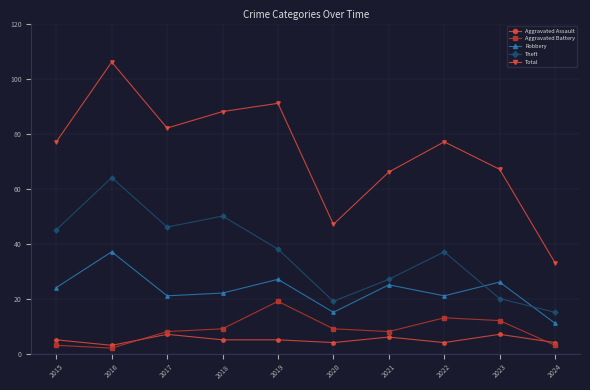

Rank the categories by Theft value from highest to lowest.

2016, 2018, 2017, 2015, 2019, 2022, 2021, 2023, 2020, 2024